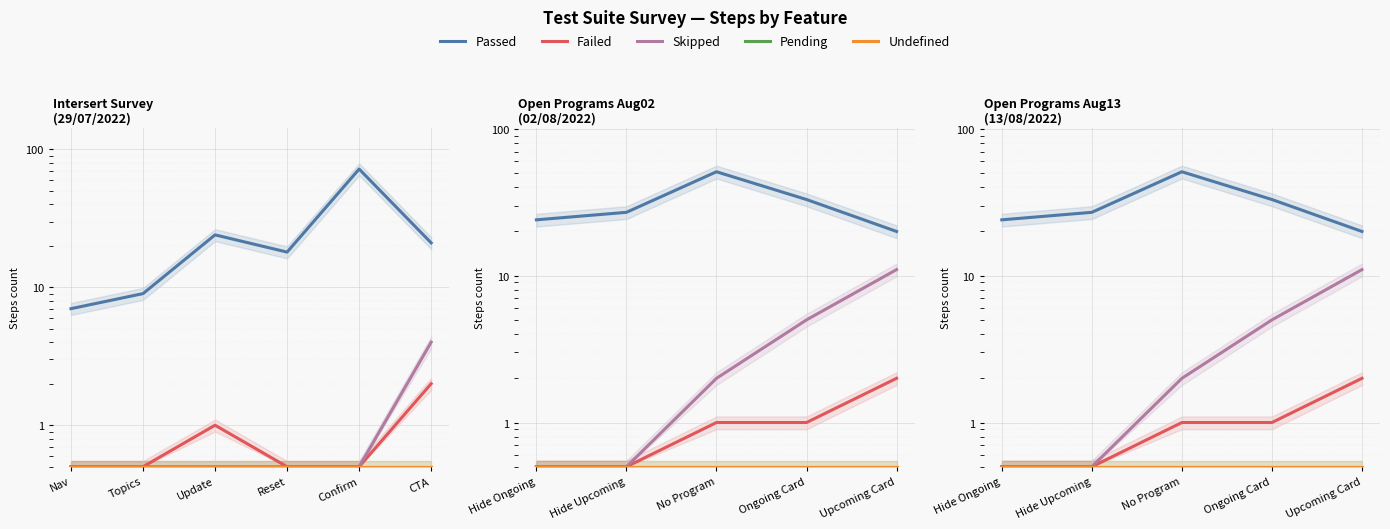

Is the value of Passed at Upcoming Card greater than the value of Undefined at Hide Ongoing?

Yes